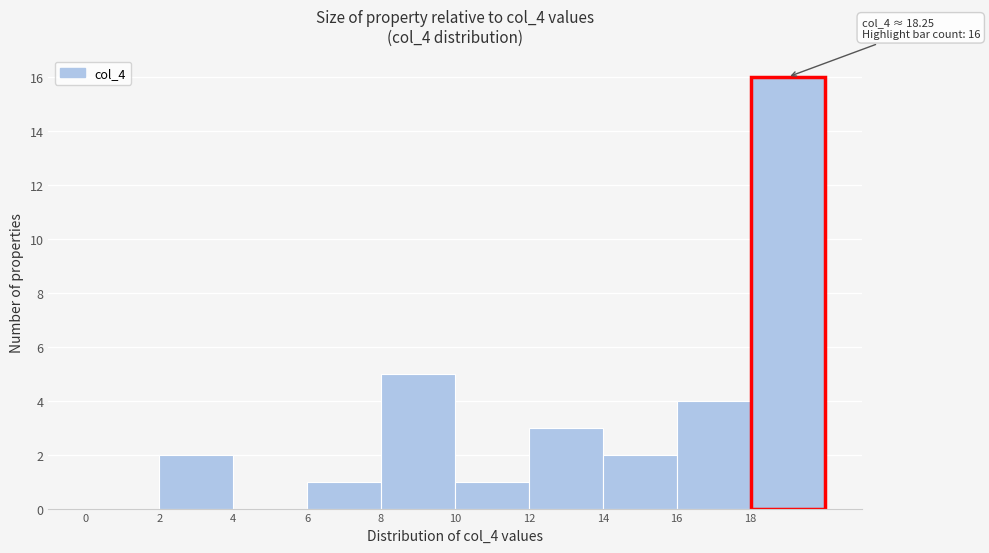

Which range on the x-axis has the tallest bar?

18 to 20